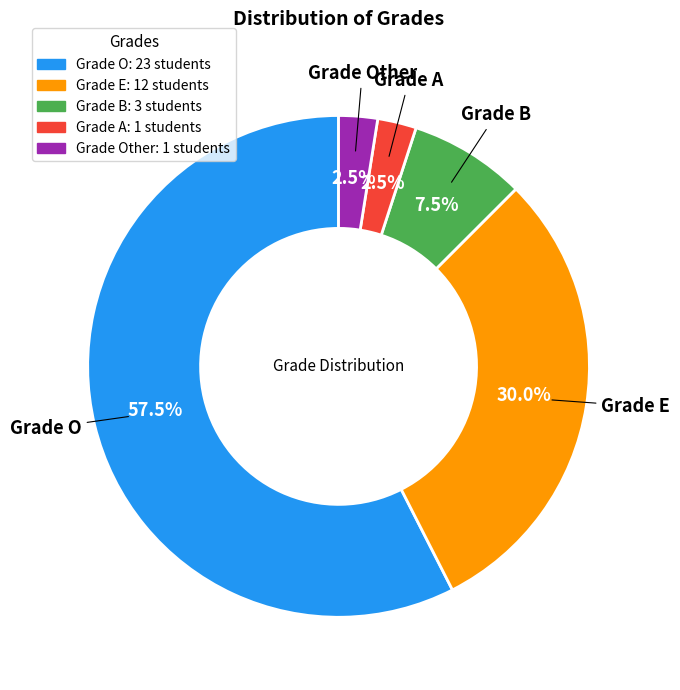

Is there a majority slice in this chart?

Yes